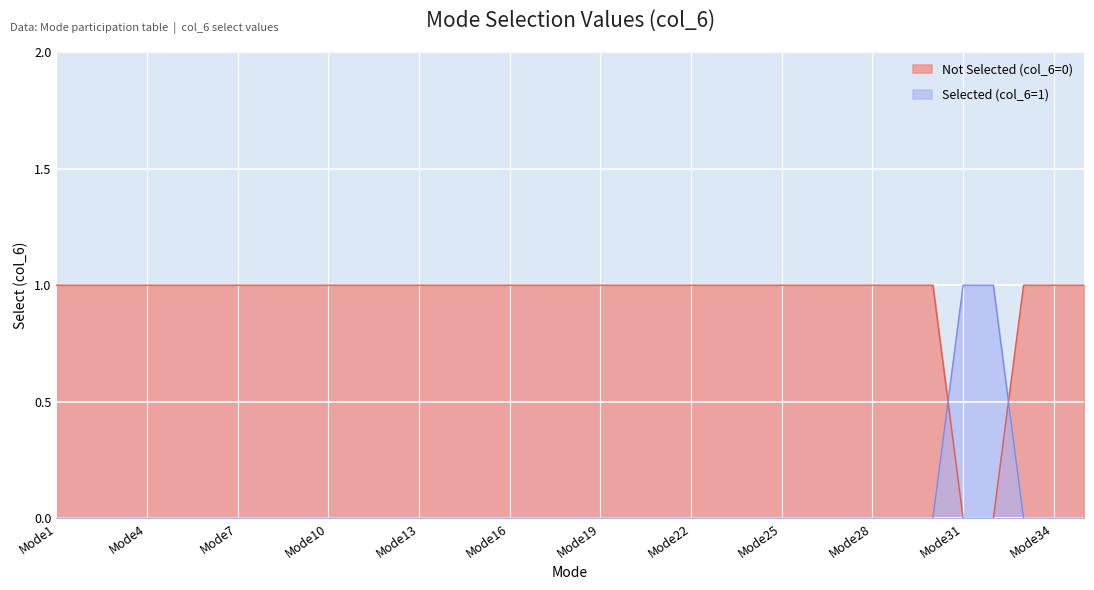

Reading left to right, what are all the values shown in this chart?

Mode1=0	Mode2=0	Mode3=0	Mode4=0	Mode5=0	Mode6=0	Mode7=0	Mode8=0	Mode9=0	Mode10=0	Mode11=0	Mode12=0	Mode13=0	Mode14=0	Mode15=0	Mode16=0	Mode17=0	Mode18=0	Mode19=0	Mode20=0	Mode21=0	Mode22=0	Mode23=0	Mode24=0	Mode25=0	Mode26=0	Mode27=0	Mode28=0	Mode29=0	Mode30=0	Mode31=1	Mode32=1	Mode33=0	Mode34=0	Mode35=0